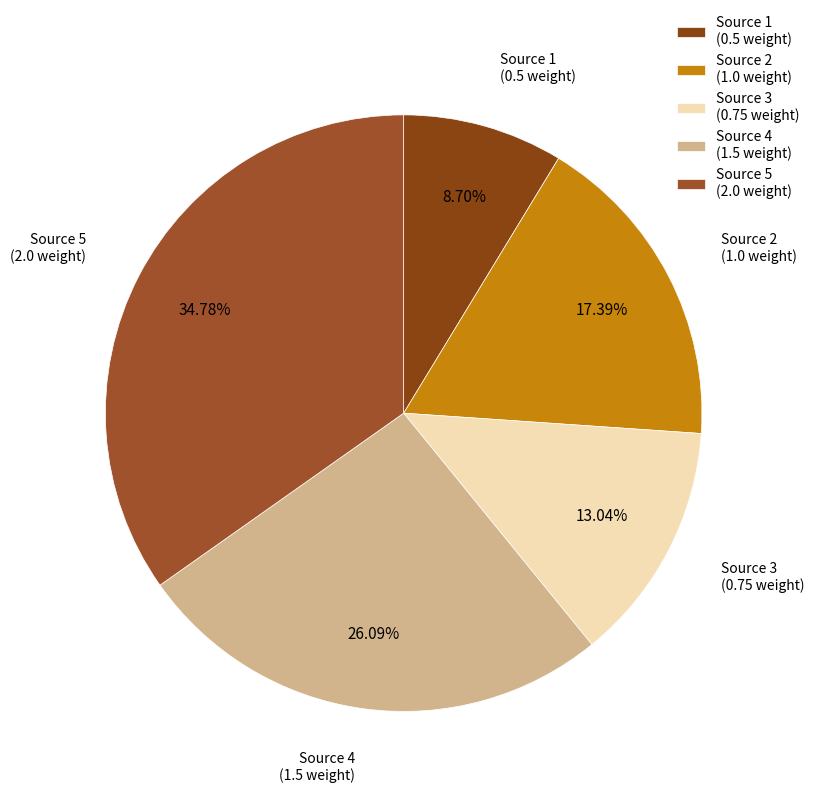

Which slice is the smallest?

Source 1 (0.5 weight)